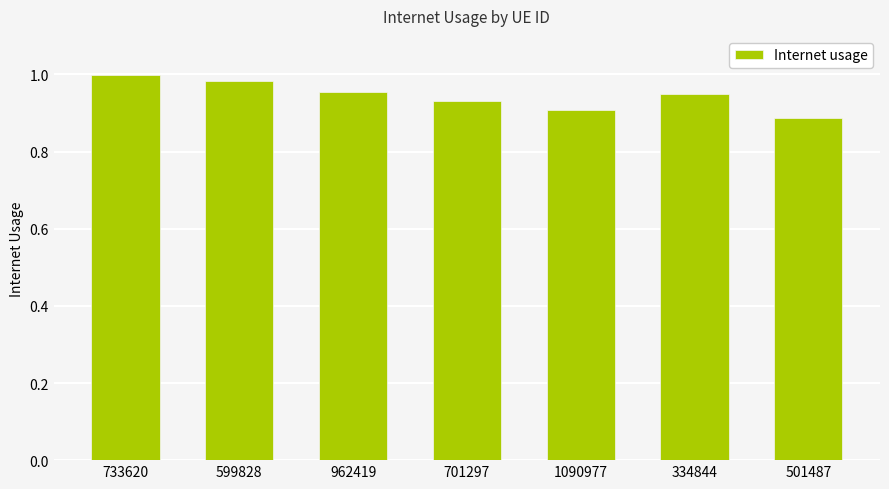

True or false: the data shows 0.5 at 962419.

False